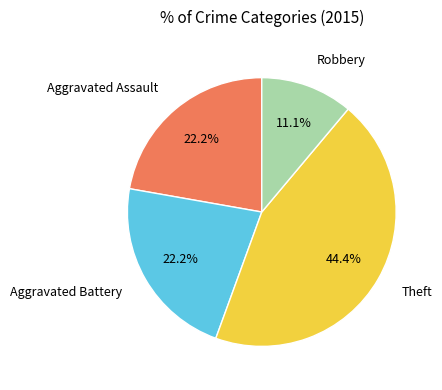

Approximately how many times larger is the value at Aggravated Assault compared to Aggravated Battery?

1.0